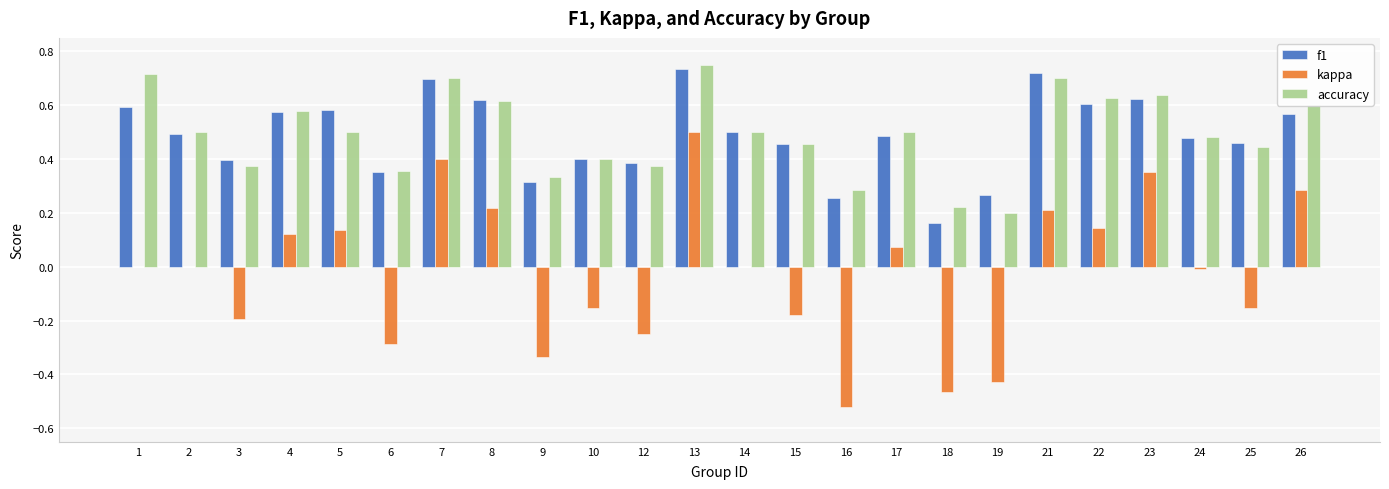

Is it true that kappa equals -0.3 at 15?

False